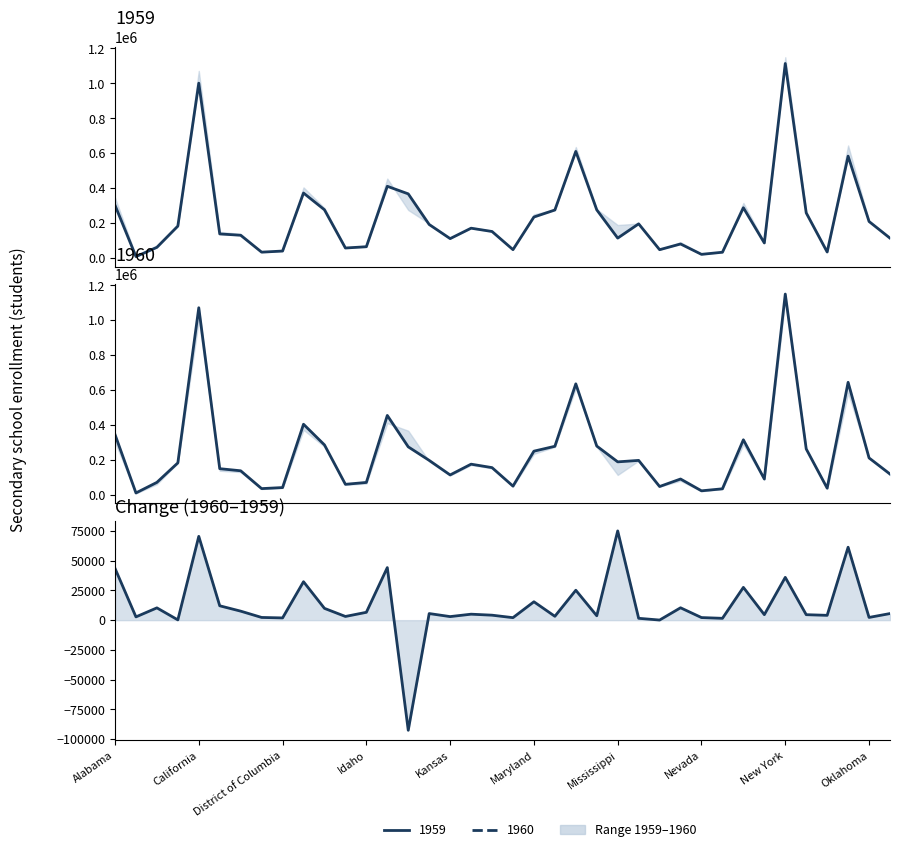

How many points are lower than both their immediate neighbors (excluding endpoints)?

14